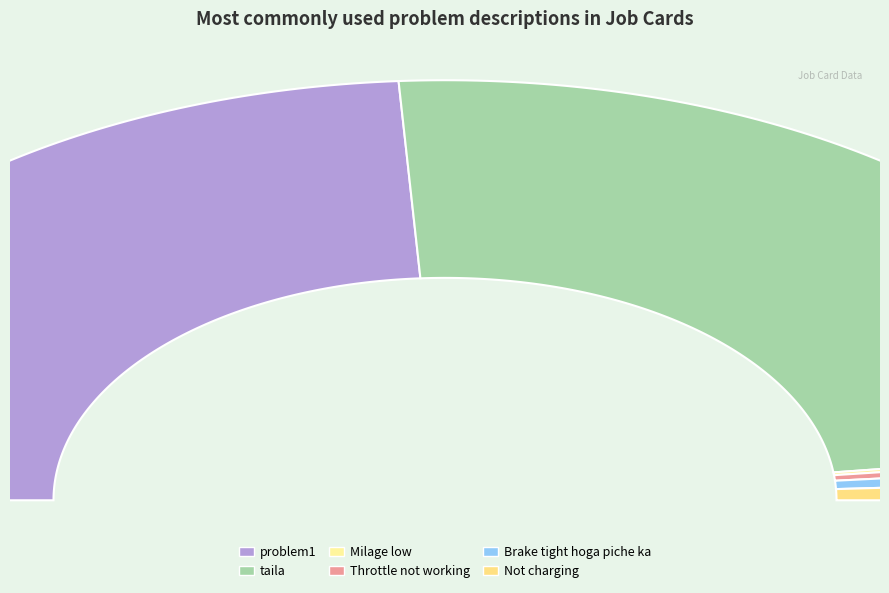

Do Milage low and Not charging together represent more than half of the pie?

No